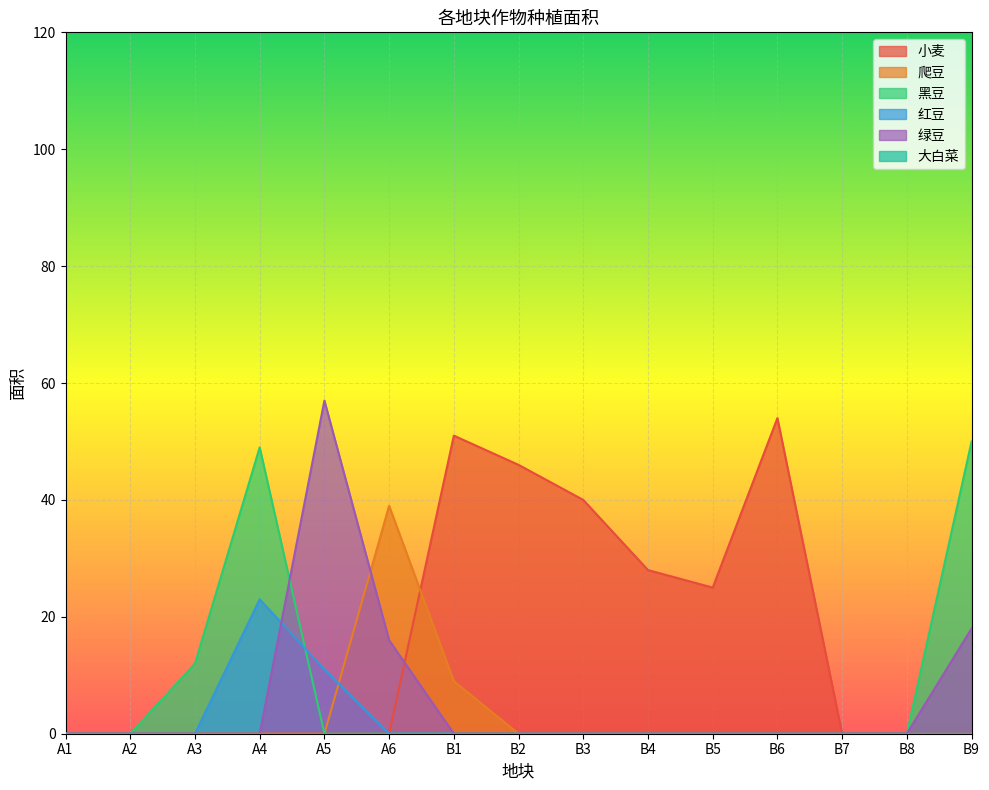

Which series has the largest total across all categories?

小麦